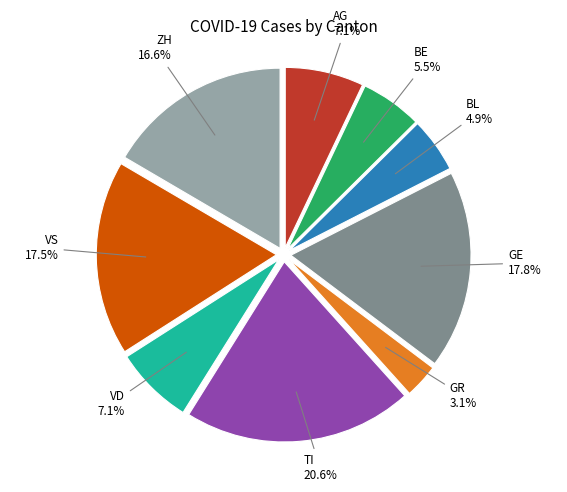

Which slice is the smallest?

GR